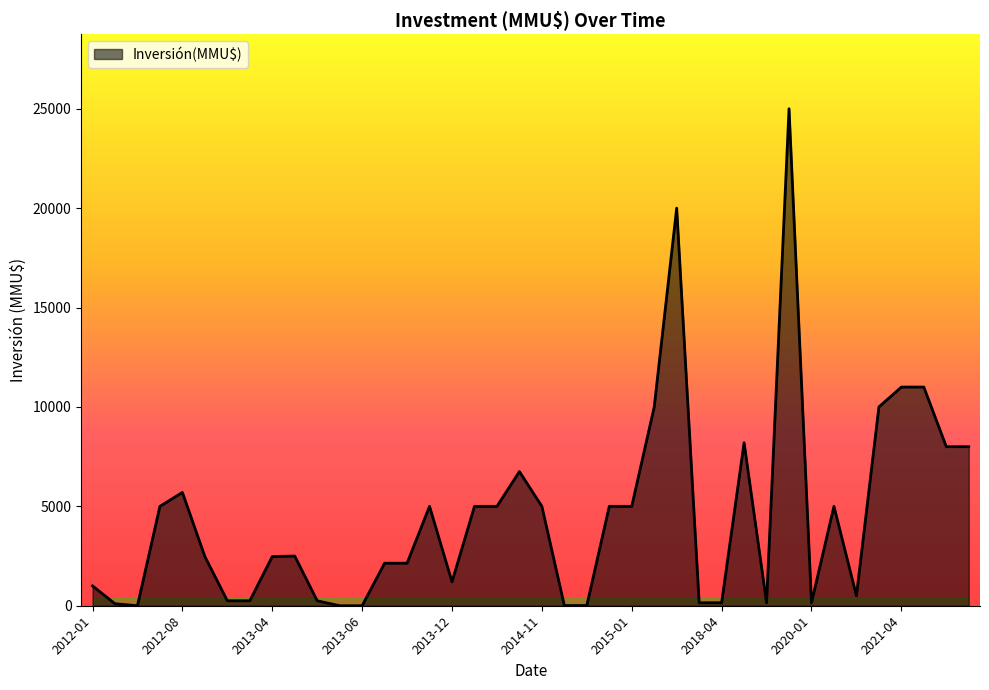

How many points are higher than both their immediate neighbors (excluding endpoints)?

8